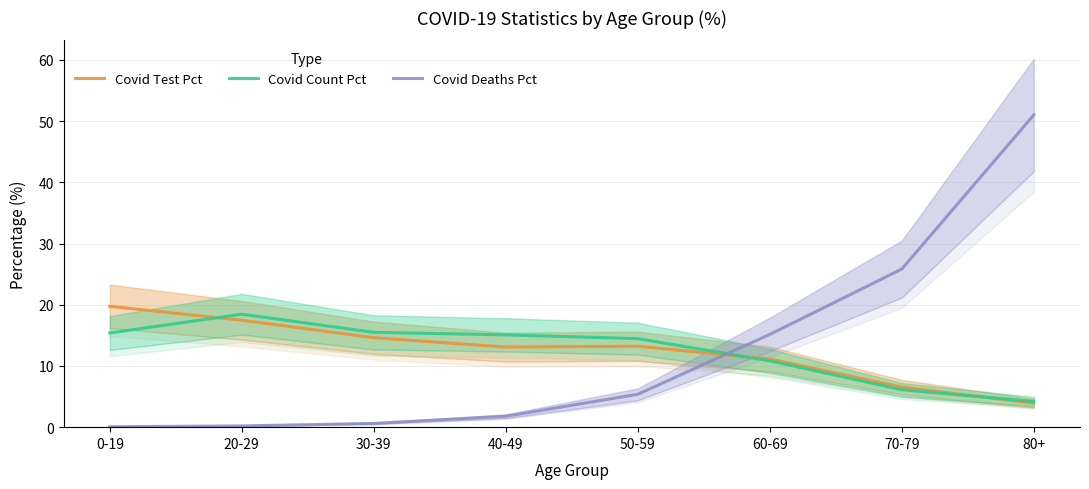

What is the difference between the highest and lowest values at 0-19?

19.7